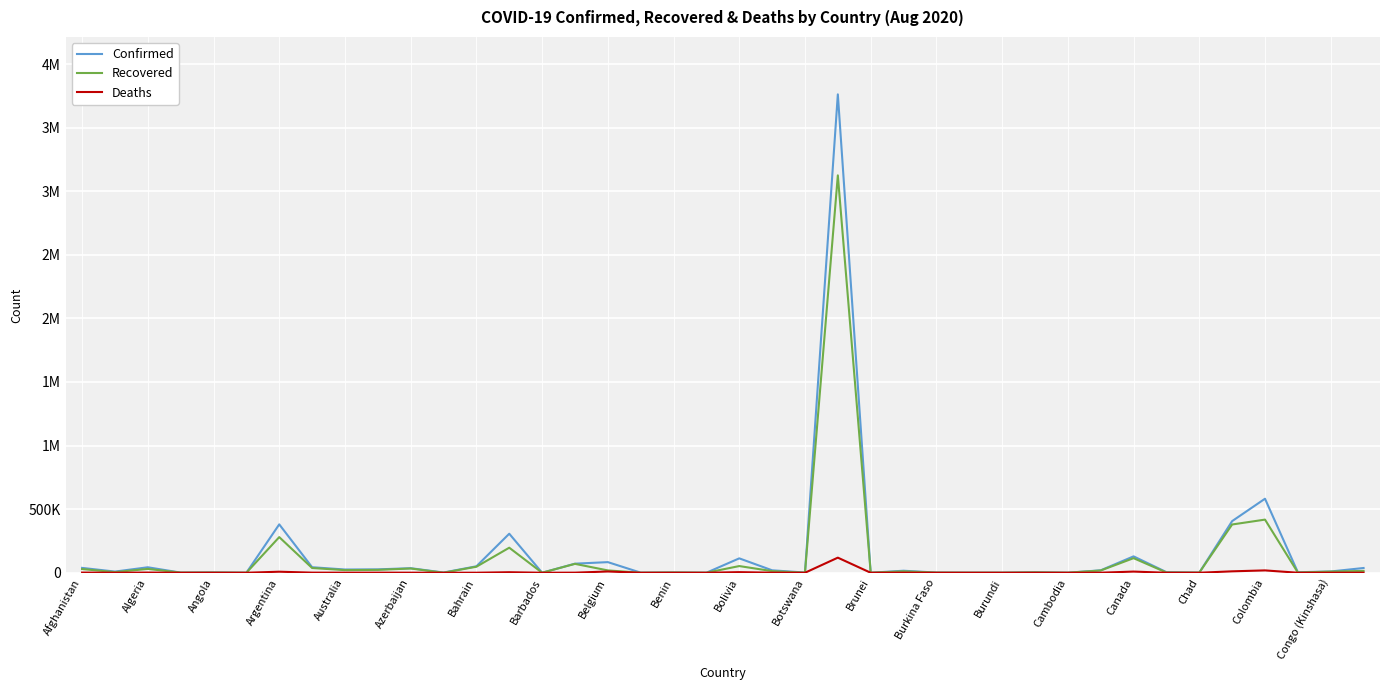

What are all the series names shown in the legend?

Confirmed, Recovered, Deaths